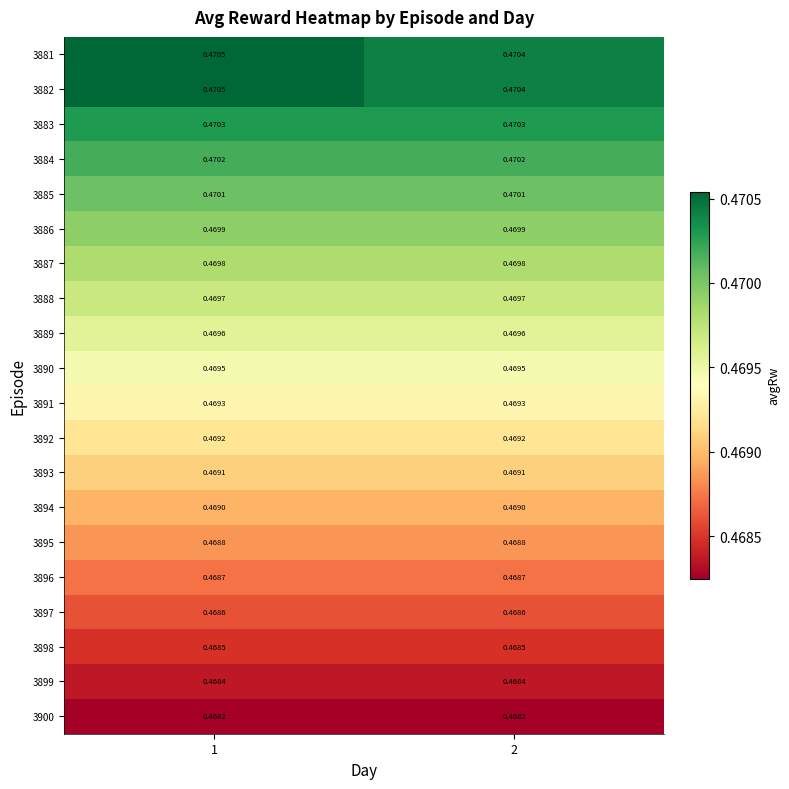

Is the value of 3894 at 2 greater than the value of 3886 at 1?

No